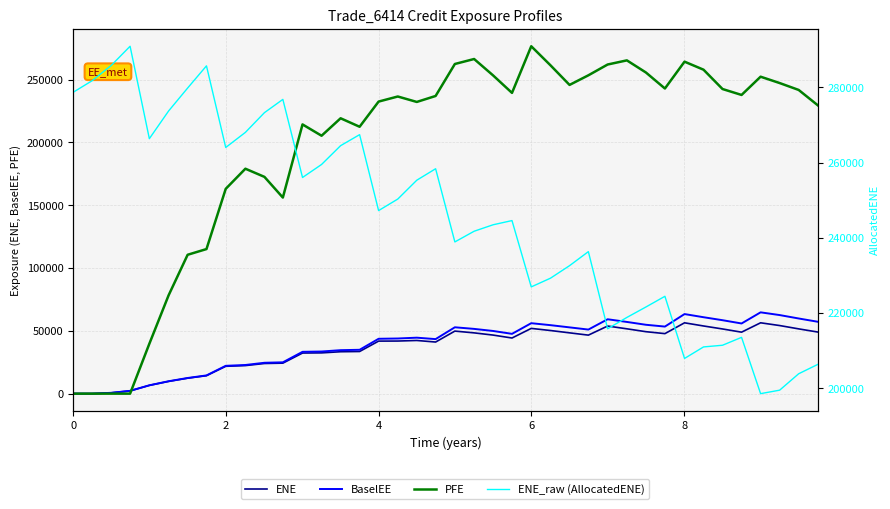

True or false: BaselEE and ENE cross at least once.

False